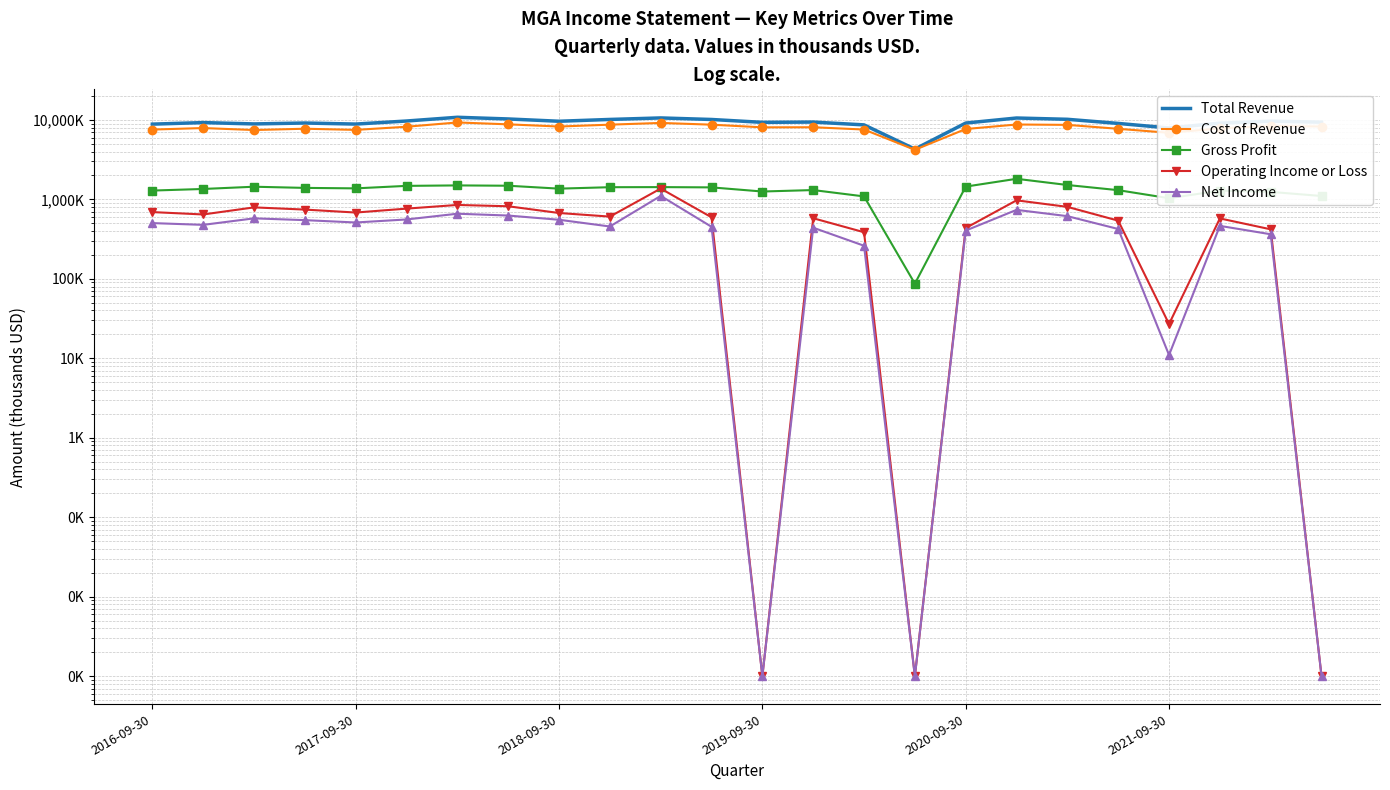

True or false: Gross Profit and Net Income intersect in this chart.

False